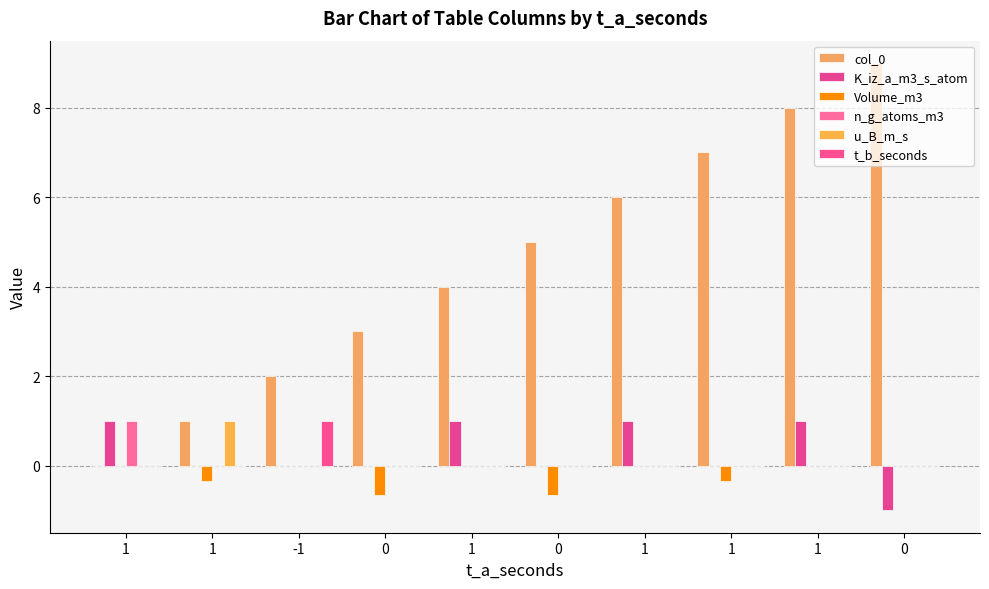

Are the bars horizontal?

No